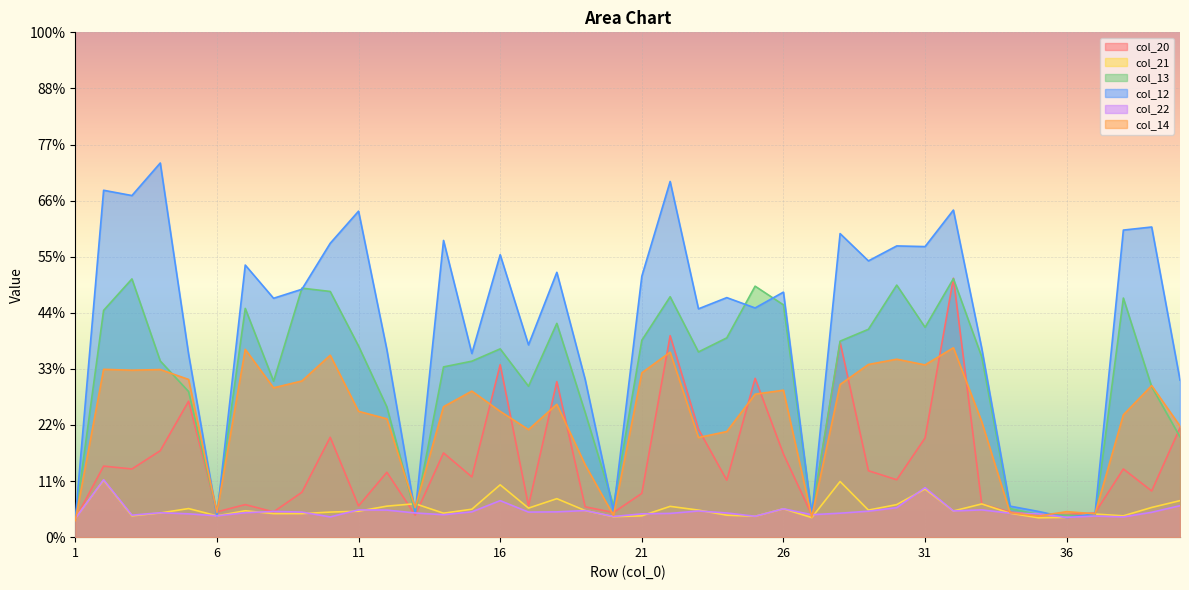

Reading left to right, what are all the values shown in this chart?

col_20: 1=0.3	2=1.3	3=1.2	4=1.5	5=2.4	6=0.5	7=0.6	8=0.5	9=0.8	10=1.8	11=0.6	12=1.2	13=0.4	14=1.5	15=1.1	16=3.1	17=0.6	18=2.8	19=0.5	20=0.4	21=0.8	22=3.6	23=1.9	24=1.0	25=2.8	26=1.5	27=0.4	28=3.5	29=1.2	30=1.0	31=1.8	32=4.6	33=0.6	34=0.4	35=0.4	36=0.4	37=0.4	38=1.2	39=0.8	40=1.9
col_21: 1=0.3	2=1.0	3=0.4	4=0.4	5=0.5	6=0.4	7=0.5	8=0.4	9=0.4	10=0.4	11=0.5	12=0.6	13=0.6	14=0.4	15=0.5	16=0.9	17=0.5	18=0.7	19=0.5	20=0.4	21=0.4	22=0.5	23=0.5	24=0.4	25=0.4	26=0.5	27=0.3	28=1.0	29=0.5	30=0.6	31=0.9	32=0.5	33=0.6	34=0.4	35=0.3	36=0.4	37=0.4	38=0.4	39=0.5	40=0.7
col_13: 1=0.3	2=4.0	3=4.6	4=3.1	5=2.6	6=0.4	7=4.1	8=2.8	9=4.4	10=4.4	11=3.4	12=2.3	13=0.4	14=3.0	15=3.1	16=3.4	17=2.7	18=3.8	19=2.2	20=0.6	21=3.5	22=4.3	23=3.3	24=3.6	25=4.5	26=4.1	27=0.4	28=3.5	29=3.7	30=4.5	31=3.7	32=4.6	33=3.2	34=0.5	35=0.4	36=0.4	37=0.4	38=4.3	39=2.7	40=1.8
col_12: 1=0.3	2=6.2	3=6.1	4=6.7	5=3.3	6=0.4	7=4.9	8=4.3	9=4.4	10=5.2	11=5.8	12=3.3	13=0.4	14=5.3	15=3.3	16=5.0	17=3.4	18=4.7	19=2.8	20=0.5	21=4.7	22=6.3	23=4.1	24=4.3	25=4.1	26=4.4	27=0.4	28=5.4	29=4.9	30=5.2	31=5.2	32=5.8	33=3.4	34=0.6	35=0.5	36=0.3	37=0.4	38=5.5	39=5.5	40=2.8
col_22: 1=0.3	2=1.0	3=0.4	4=0.4	5=0.4	6=0.4	7=0.4	8=0.5	9=0.4	10=0.4	11=0.5	12=0.5	13=0.4	14=0.4	15=0.5	16=0.7	17=0.4	18=0.5	19=0.5	20=0.4	21=0.4	22=0.4	23=0.5	24=0.4	25=0.4	26=0.5	27=0.4	28=0.4	29=0.5	30=0.5	31=0.9	32=0.5	33=0.5	34=0.4	35=0.4	36=0.4	37=0.4	38=0.4	39=0.4	40=0.6
col_14: 1=0.3	2=3.0	3=3.0	4=3.0	5=2.8	6=0.4	7=3.3	8=2.7	9=2.8	10=3.2	11=2.2	12=2.1	13=0.5	14=2.3	15=2.6	16=2.2	17=1.9	18=2.4	19=1.3	20=0.4	21=2.9	22=3.3	23=1.8	24=1.9	25=2.5	26=2.6	27=0.4	28=2.7	29=3.1	30=3.2	31=3.1	32=3.4	33=2.1	34=0.4	35=0.4	36=0.5	37=0.4	38=2.2	39=2.7	40=2.0